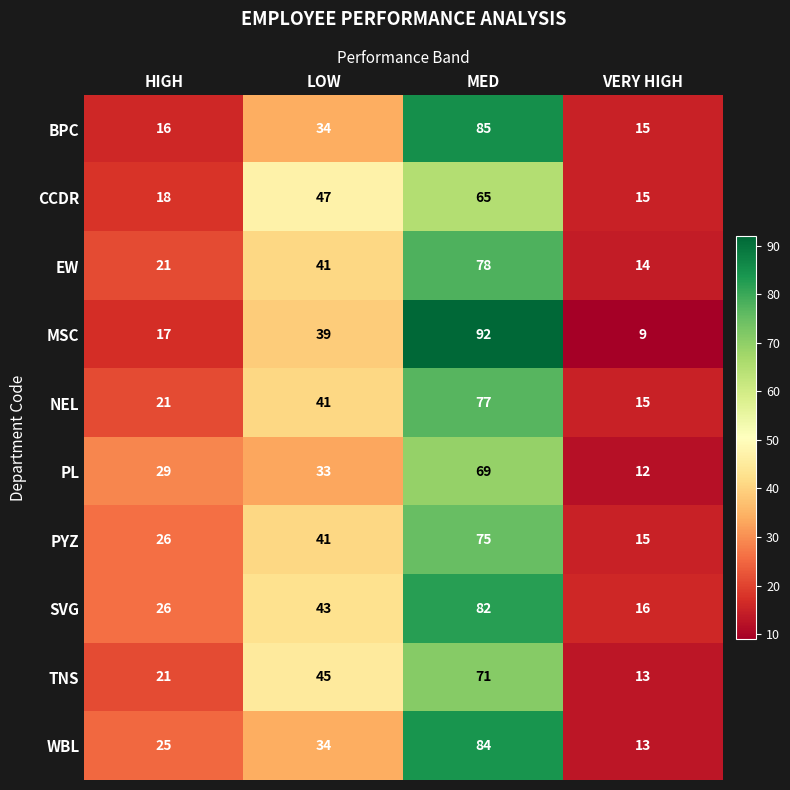

What is the maximum value for TNS?

71